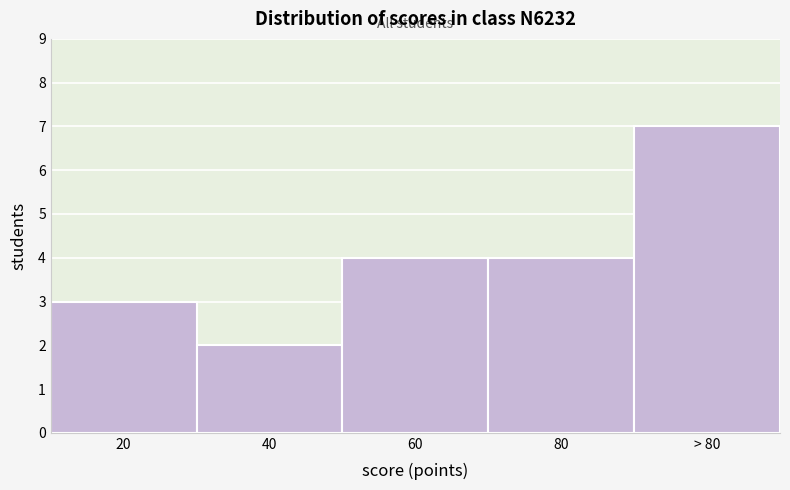

Reading left to right, list all the values displayed in this chart.

3	2	4	4	7